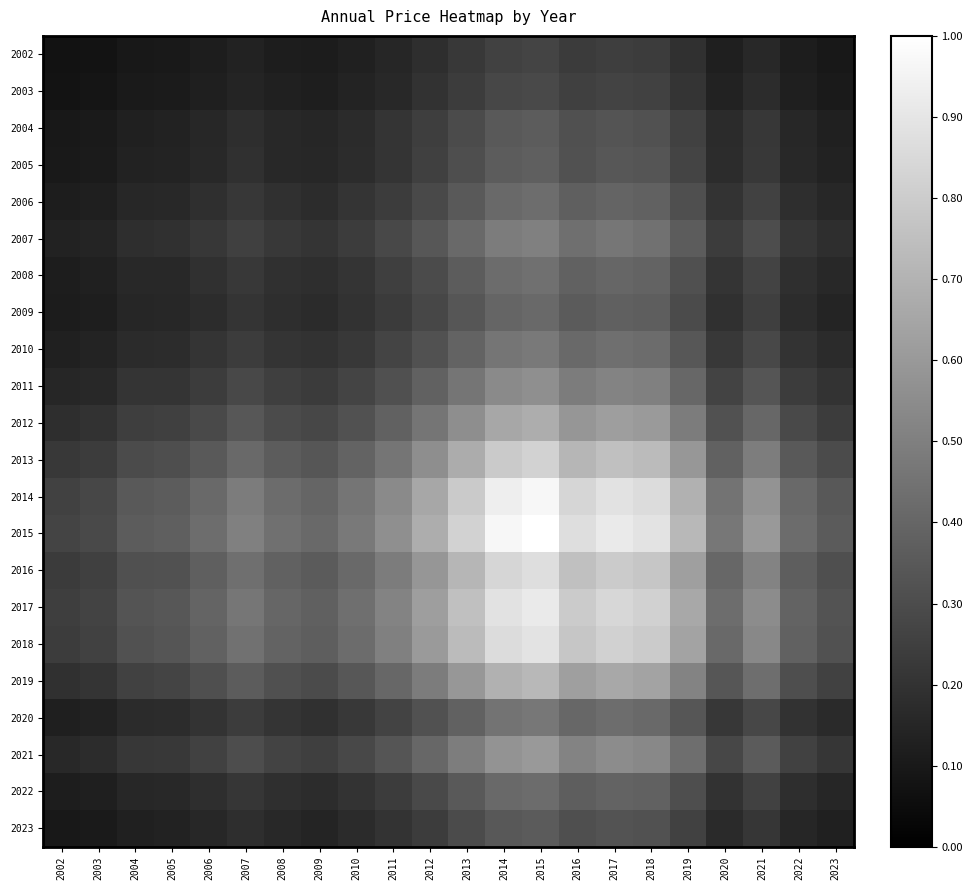

At which category is the sum across all series the highest?

2015